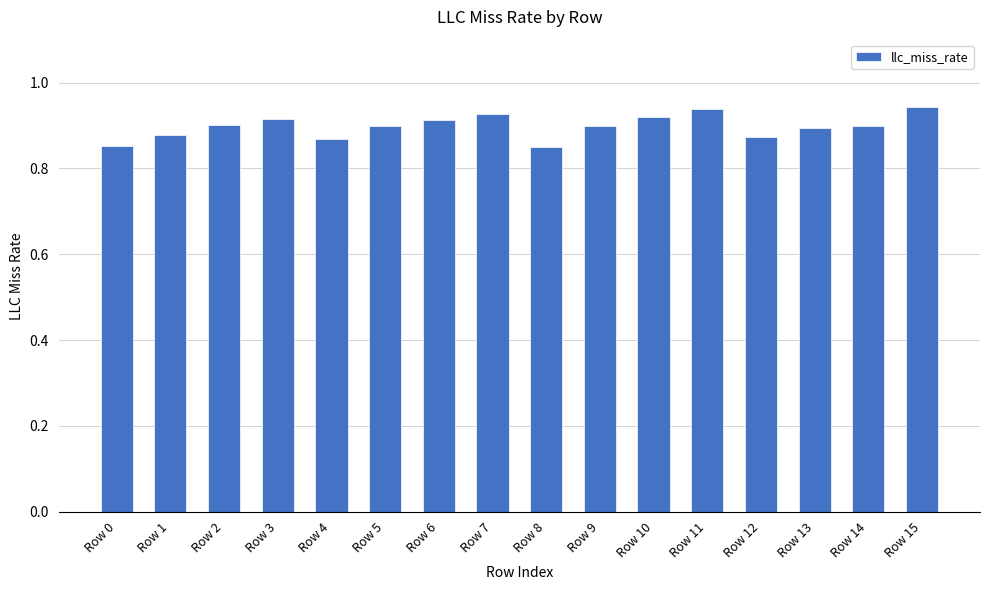

Is it true that the value at Row 6 is 0.5?

False